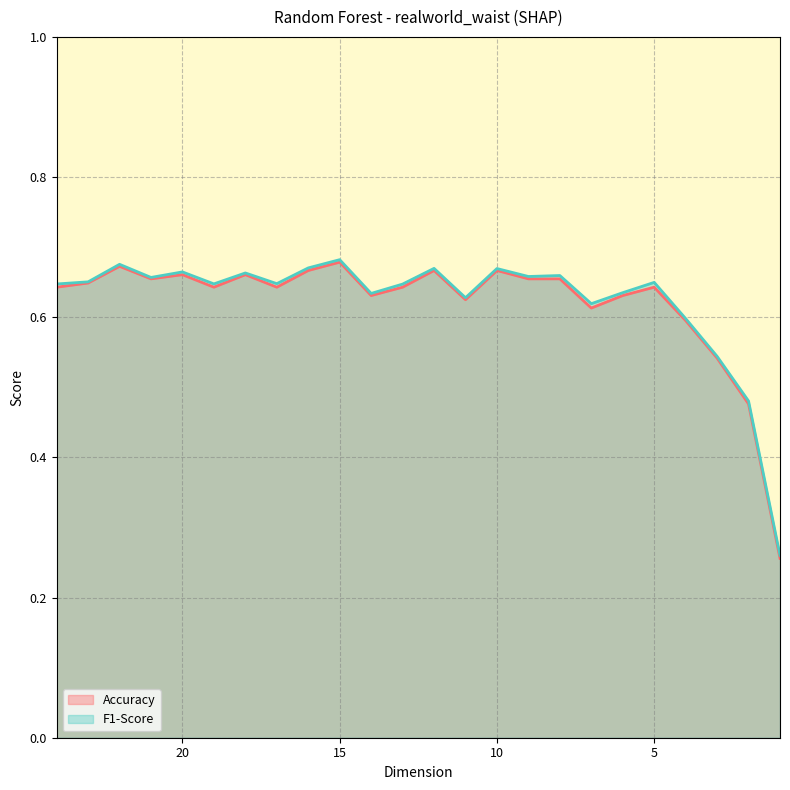

Does the chart have visible grid lines?

Yes